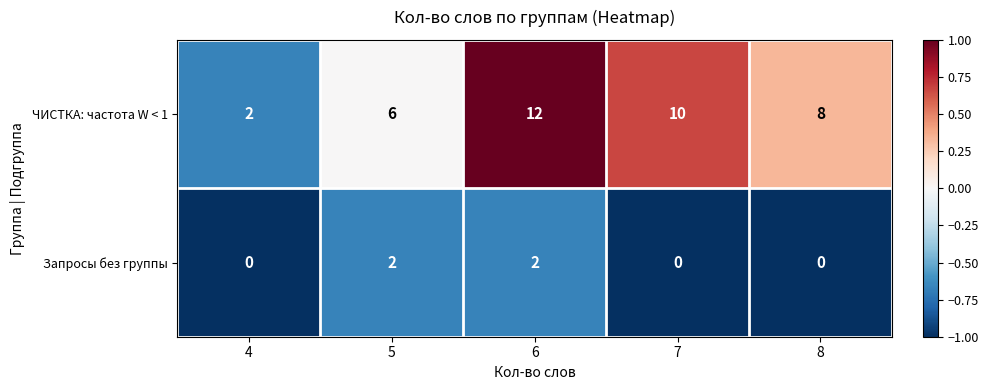

Where is ЧИСТКА: частота W < 1 nearest to the value 7?

5